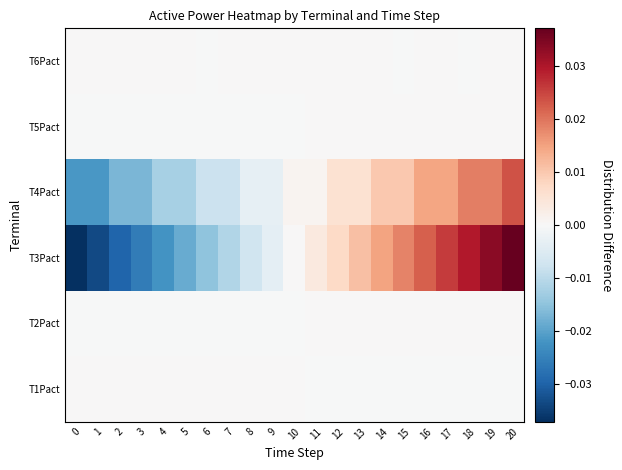

Between 20 and 13, which is larger?

13